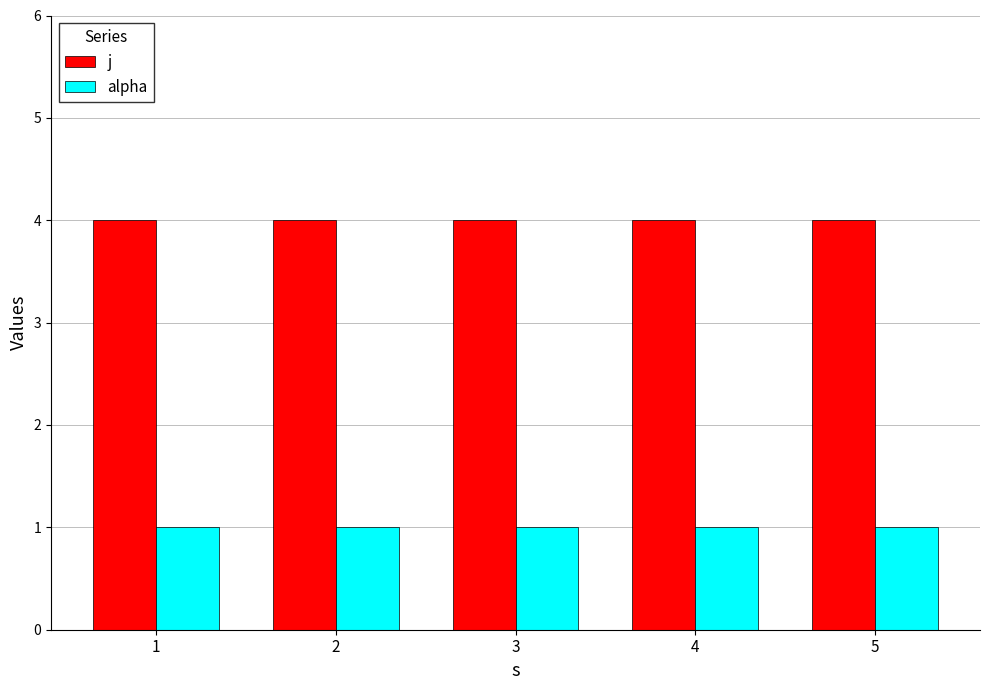

What is the sum of all j values?

20